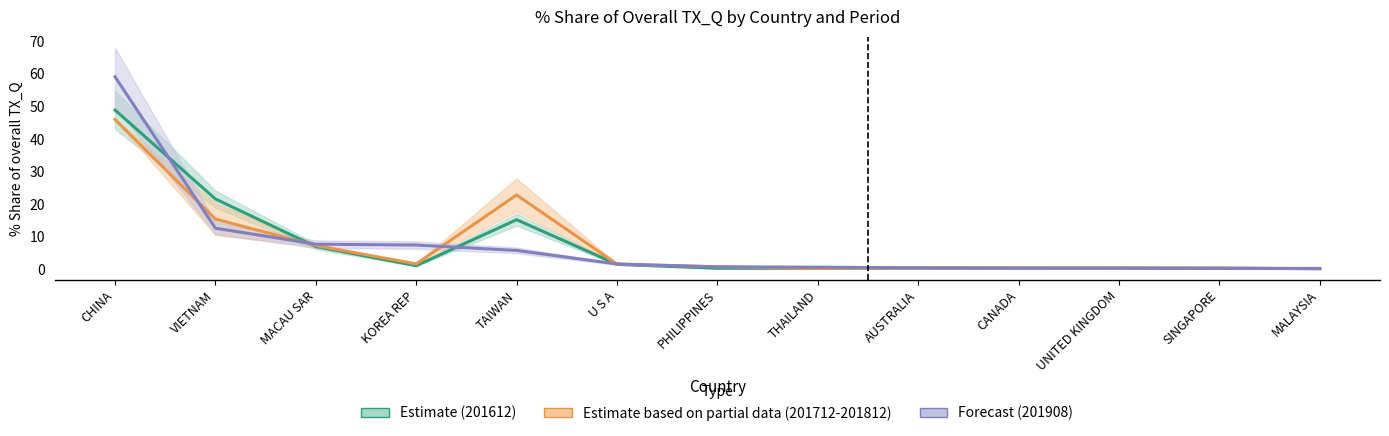

How many interior local valleys does the Estimate (201612) series have?

3